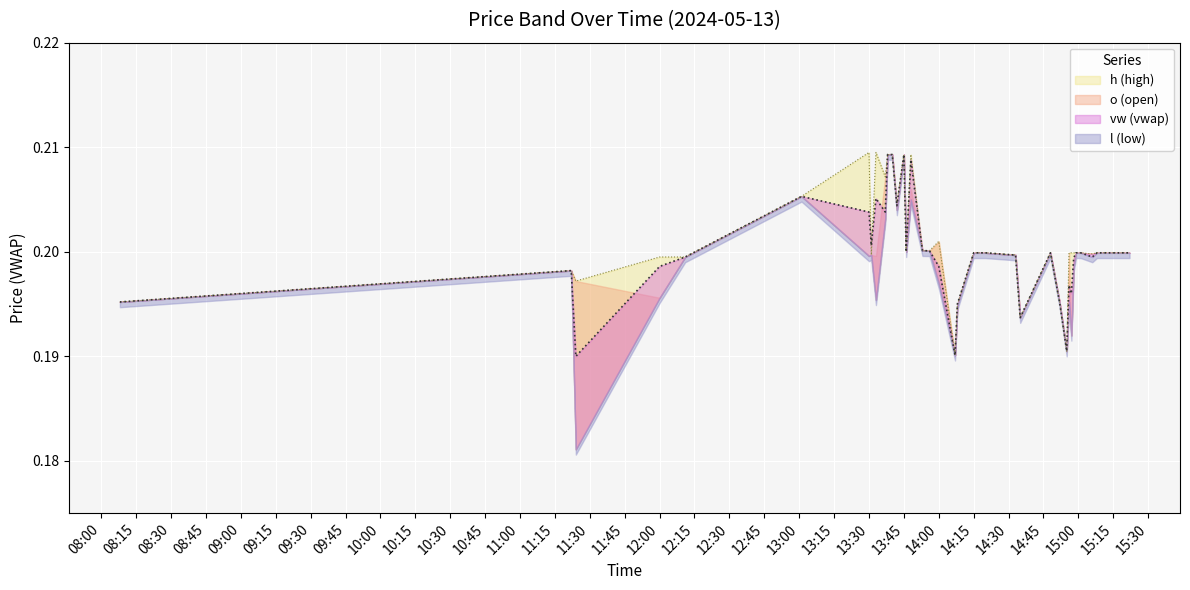

Which series ends up on top after the final intersection of h and vw?

h